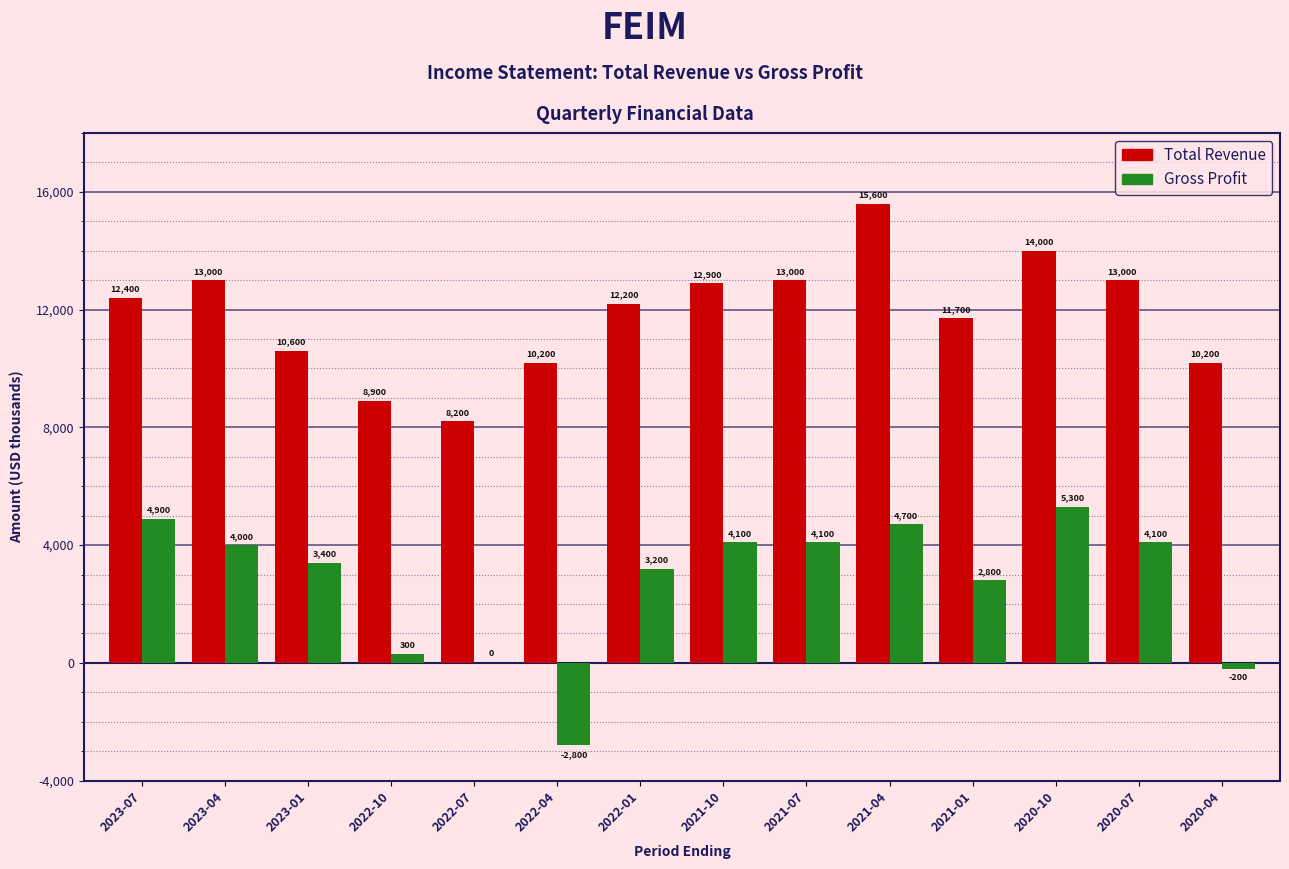

Which series changed the most between 2022-01 and 2020-07?

Gross Profit